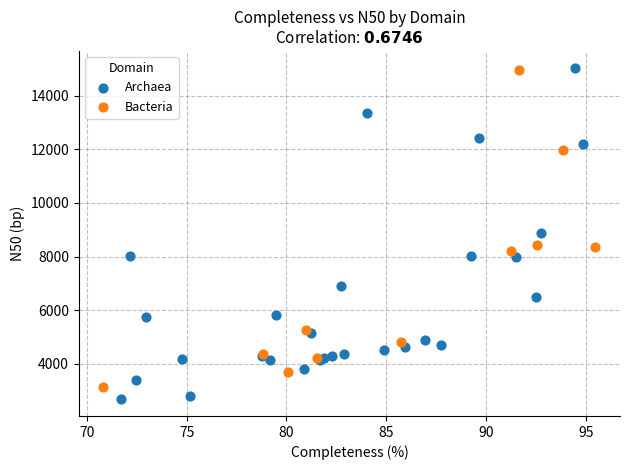

What are all the series names shown in the legend?

Archaea, Bacteria